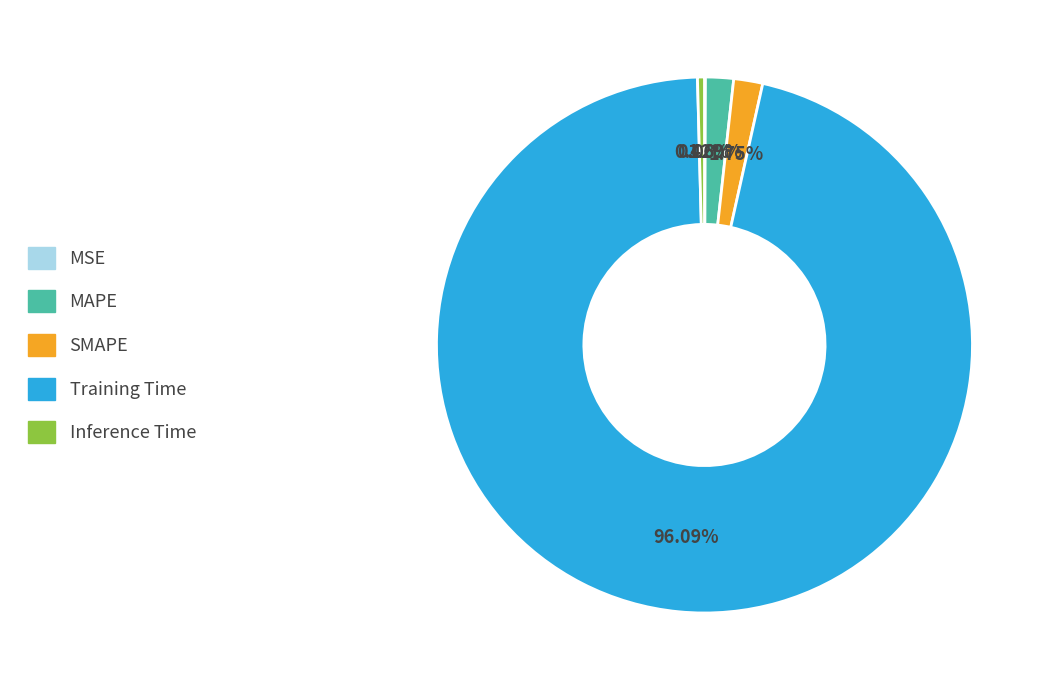

Is it true that MAPE is 11% of the pie?

False